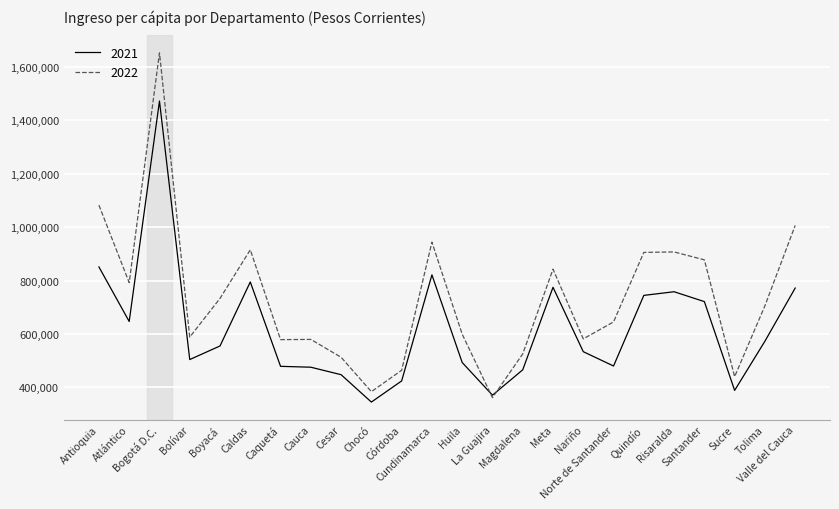

List the series in order of their peak value, highest first.

2022, 2021